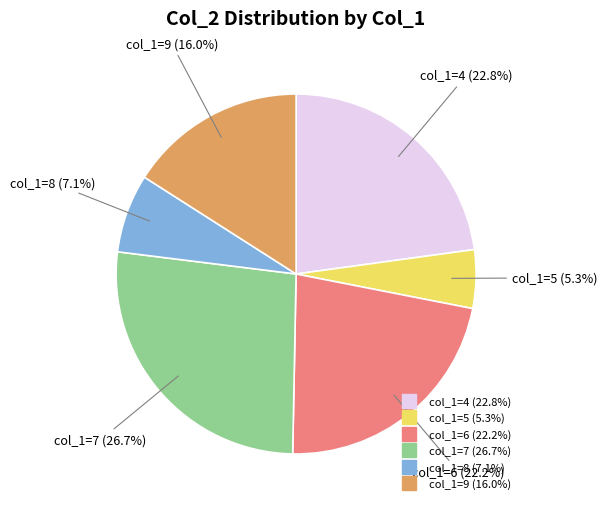

Is there a majority slice in this chart?

No